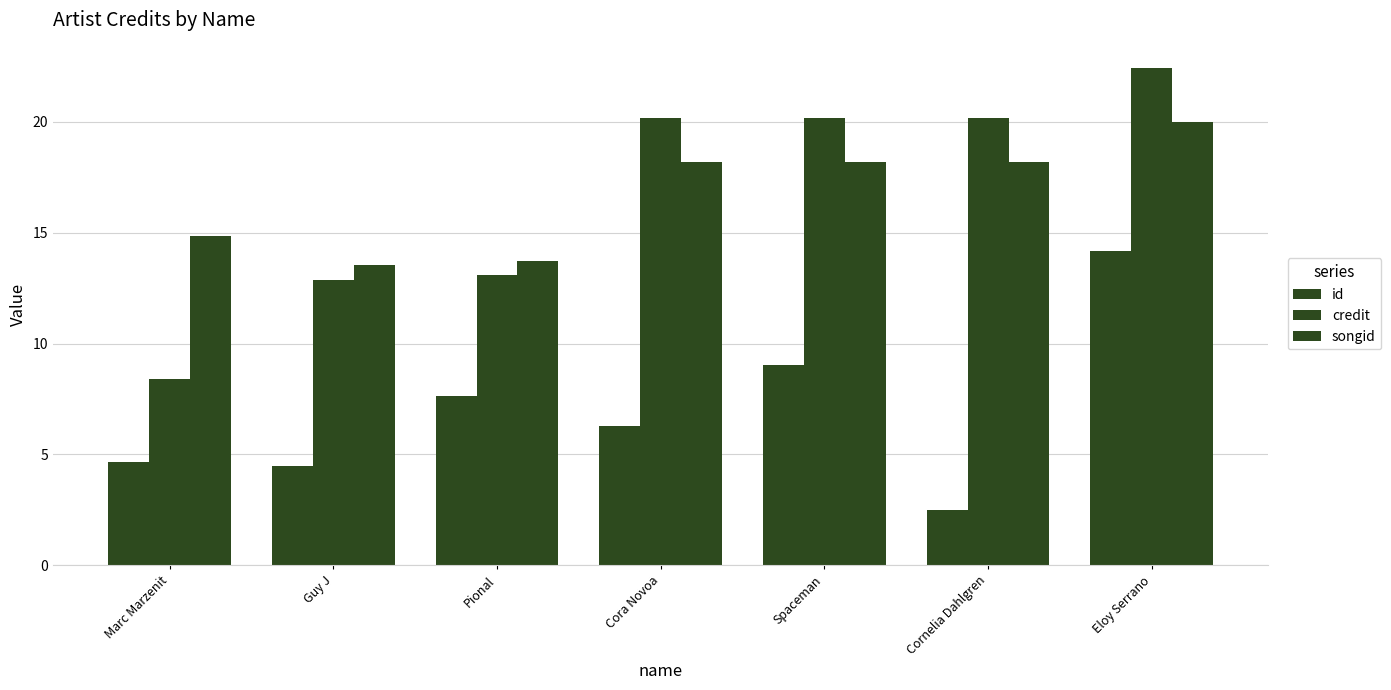

Rank the series by their maximum value, from lowest to highest.

id, songid, credit